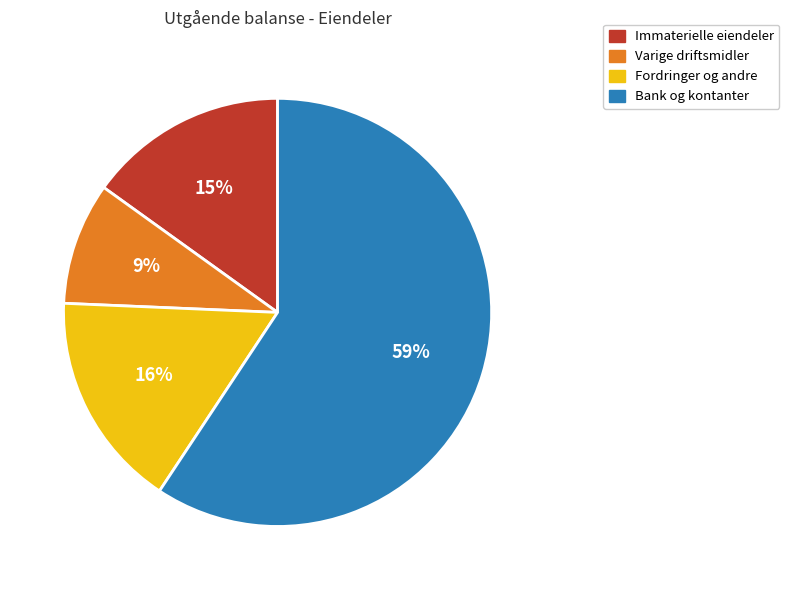

Count the number of slices in the pie.

4